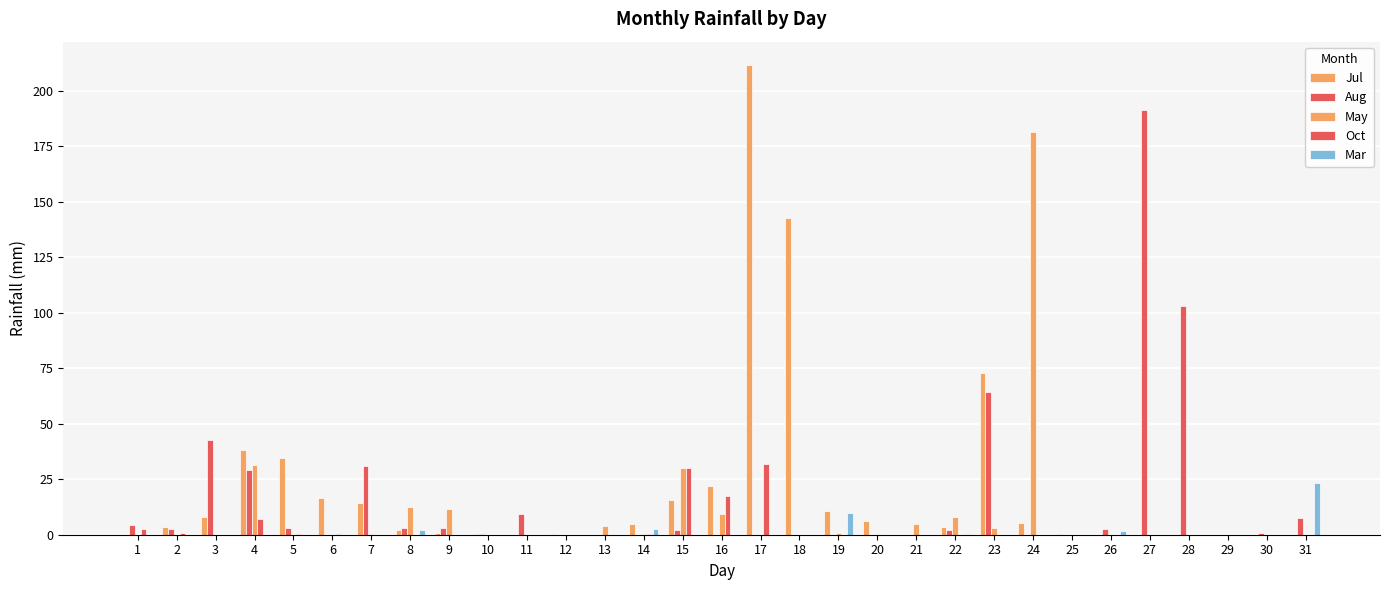

Does the chart contain stacked bars?

No